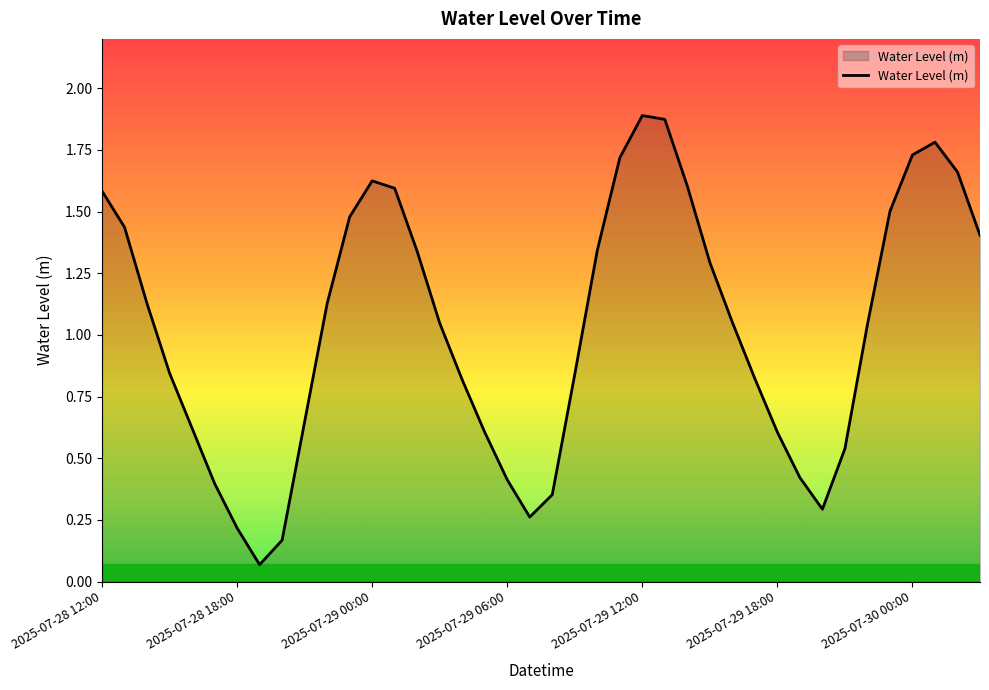

What is the difference between the maximum and minimum values?

1.8